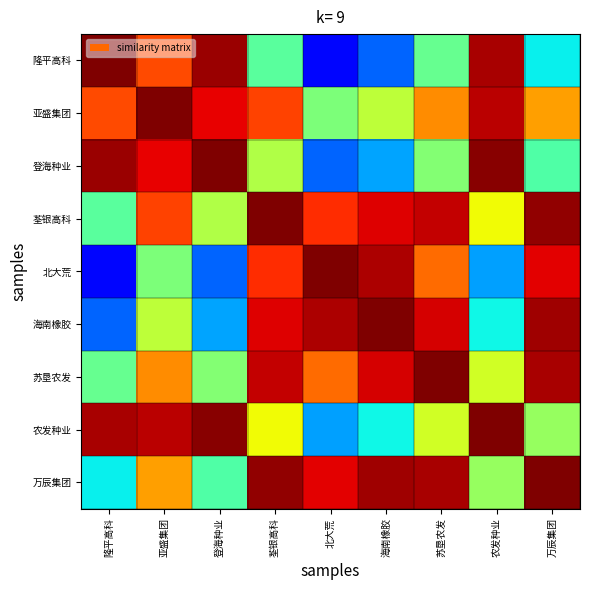

Which label corresponds to the smallest value in the chart?

北大荒